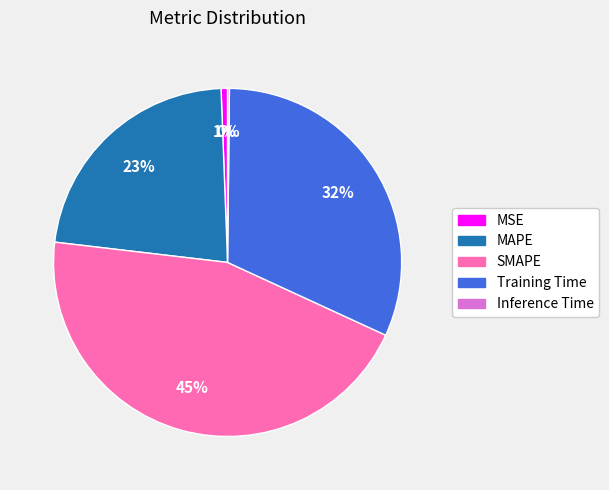

Which category has the biggest portion of the pie?

SMAPE